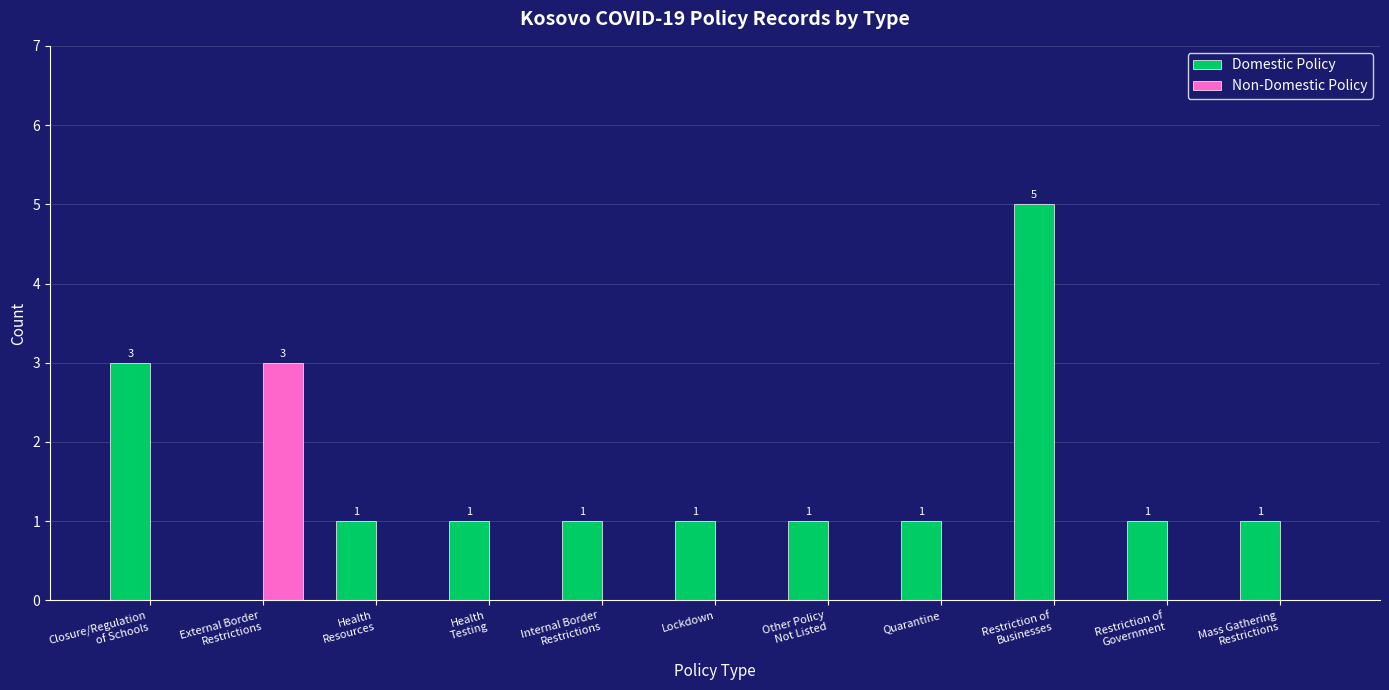

What is the sum of all Domestic Policy values?

16